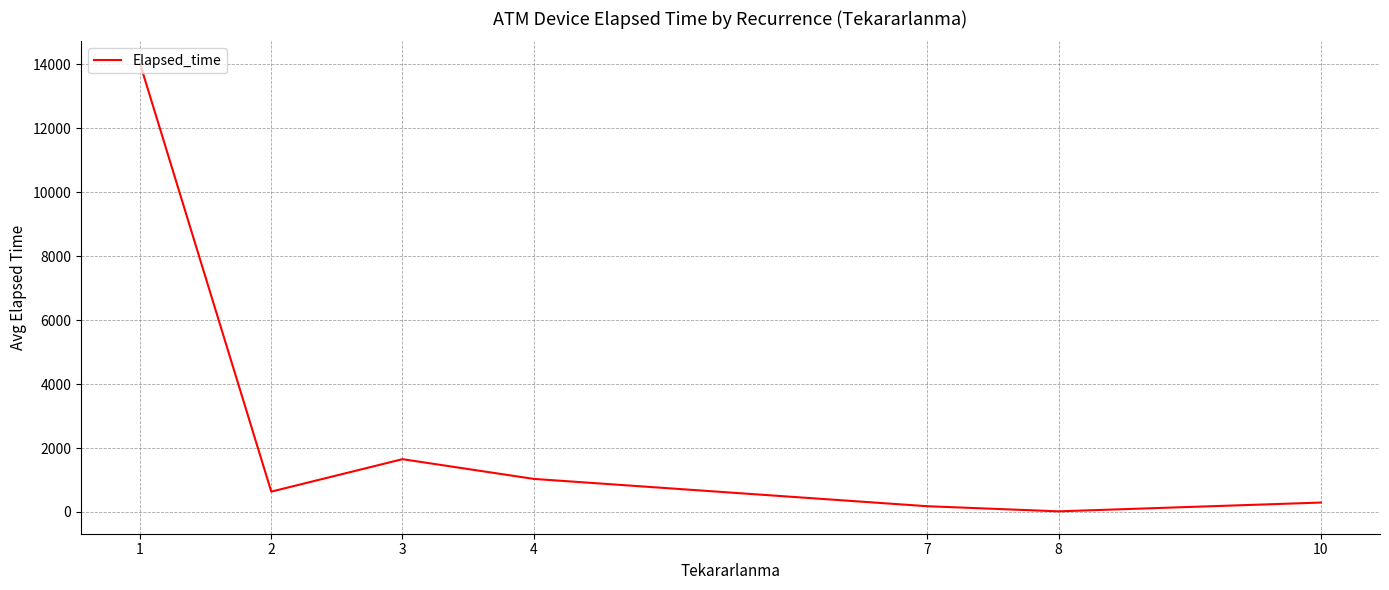

How many values are below 637?

3